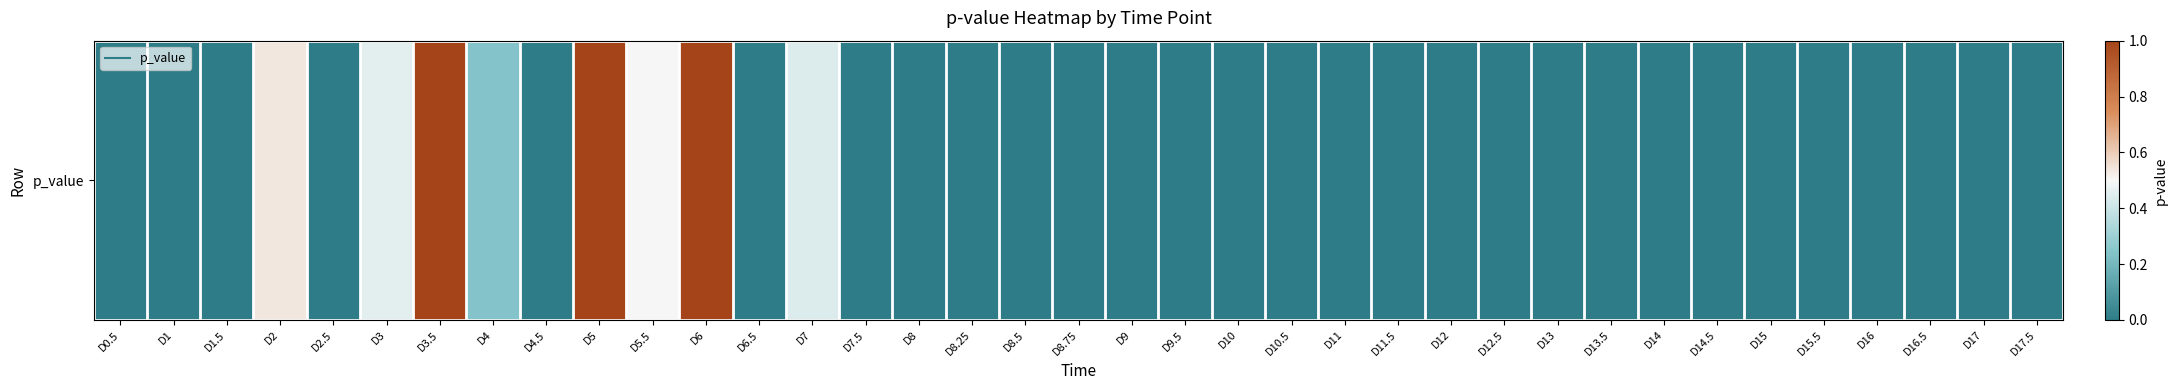

The chart shows a value of 0.0 at D8.5. True or false?

True